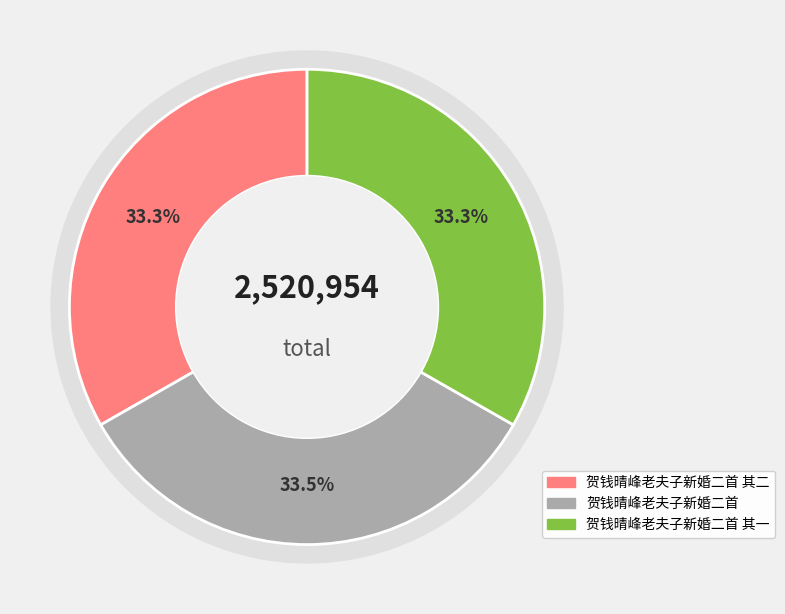

True or false: 贺钱晴峰老夫子新婚二首 accounts for 33% of the total.

True